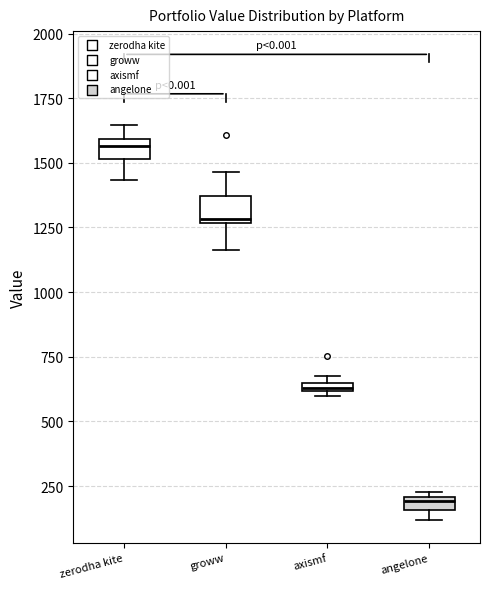

Where is the lower edge of the box for axismf on the y-axis? The values are not printed on the chart, so give them approximately, as read against the axis.

600